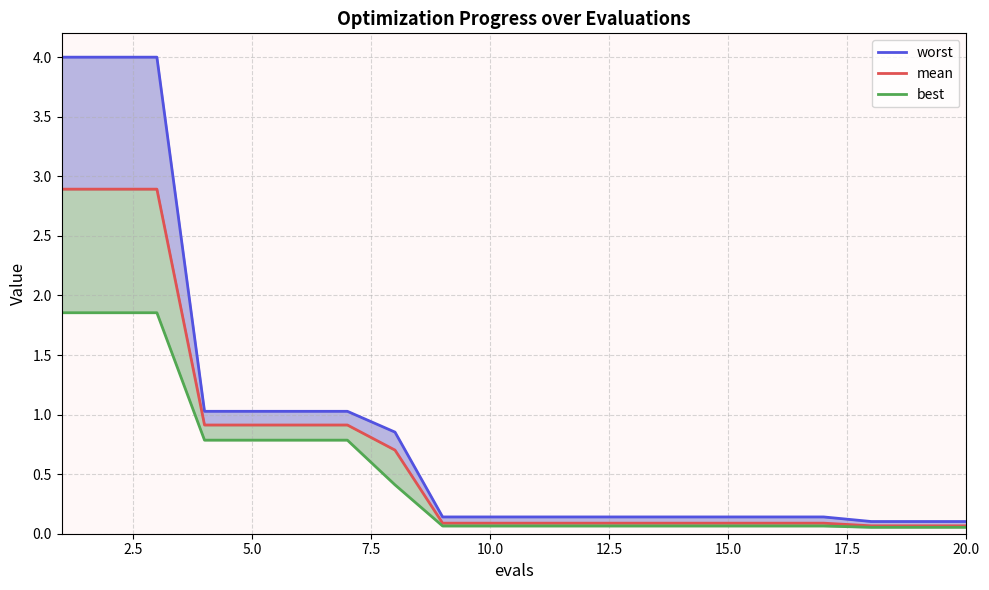

Is the value of best at 17.5 greater than the value of worst at 2.5?

No